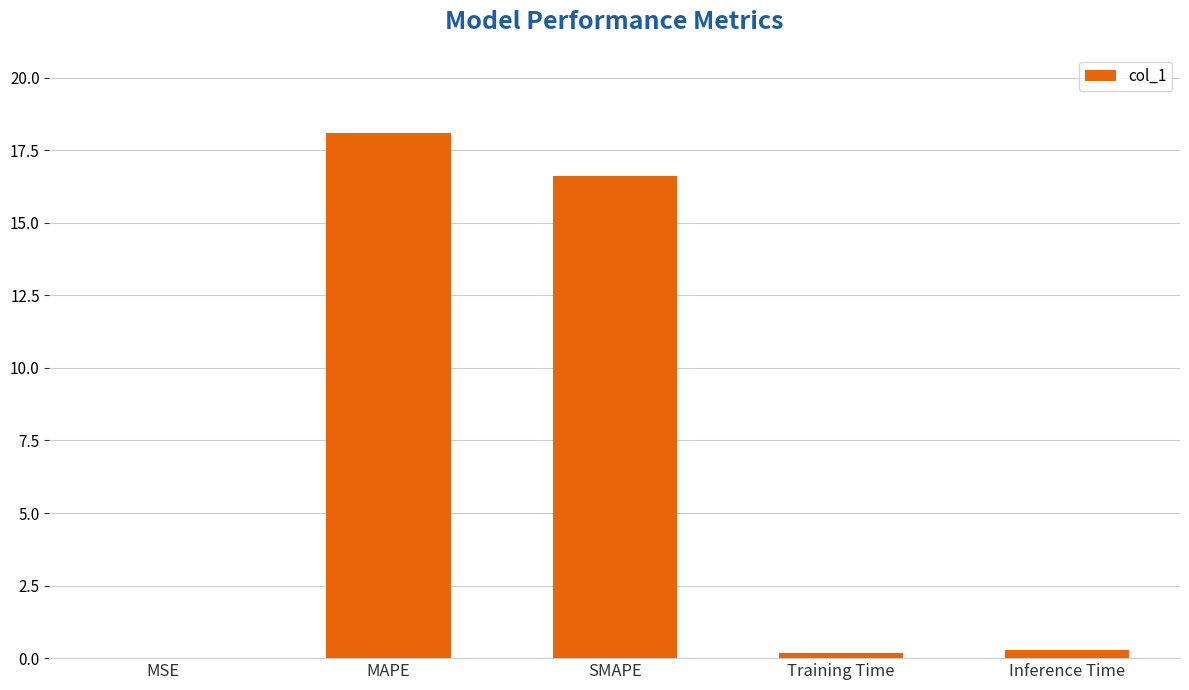

What is the greatest value displayed?

18.1